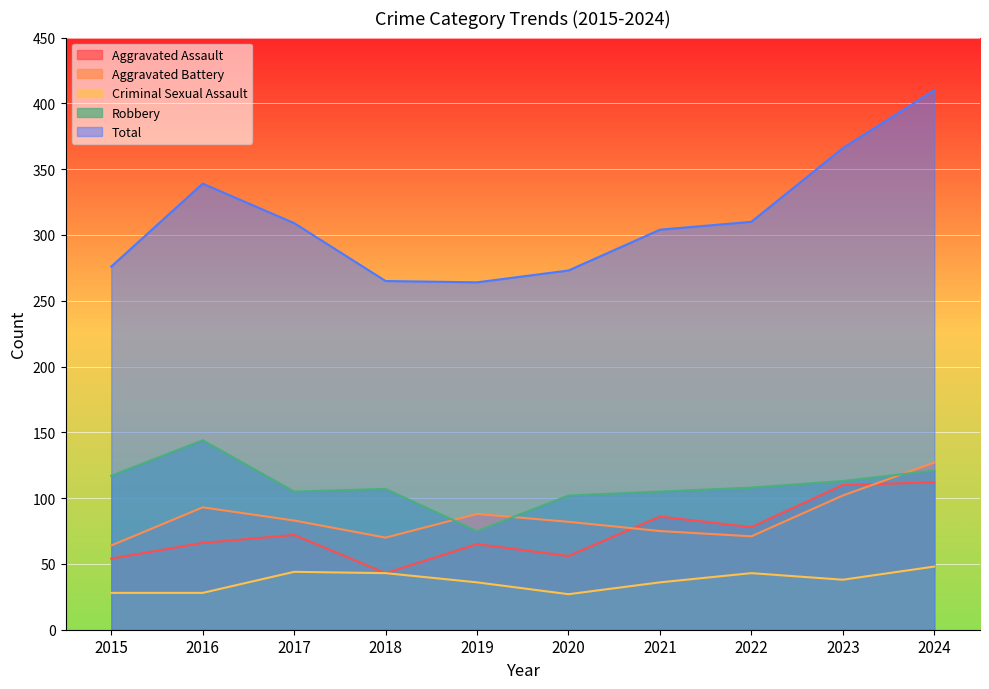

How many values in the Aggravated Assault series exceed 72?

4